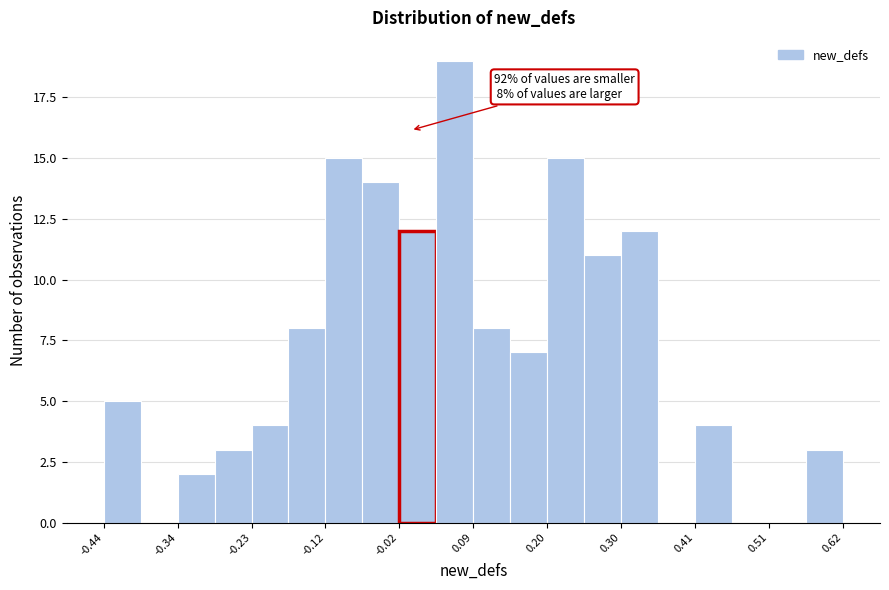

Around what value on the x-axis is the tallest bar? Give the approximate position of its centre, as read against the axis.

0.06